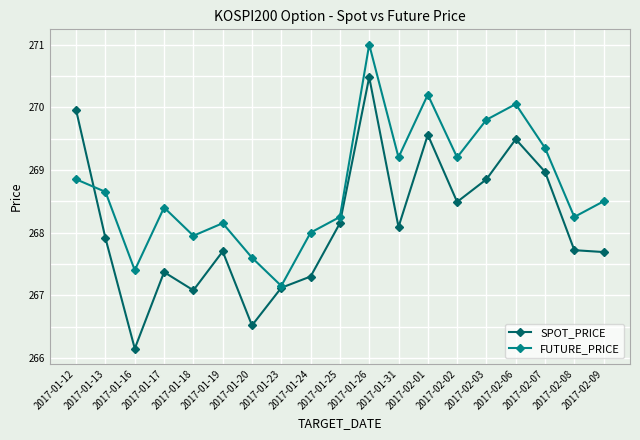

Which series has the largest total across all categories?

FUTURE_PRICE